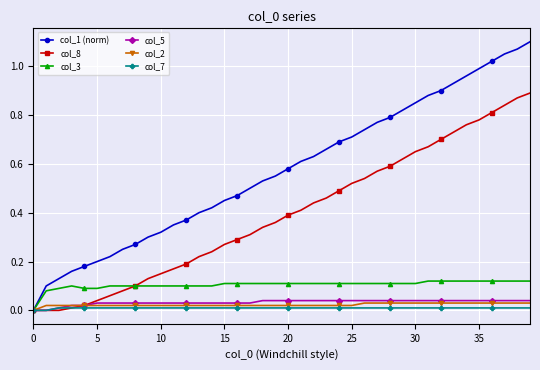

Which series has the widest spread of values?

col_1 (norm)